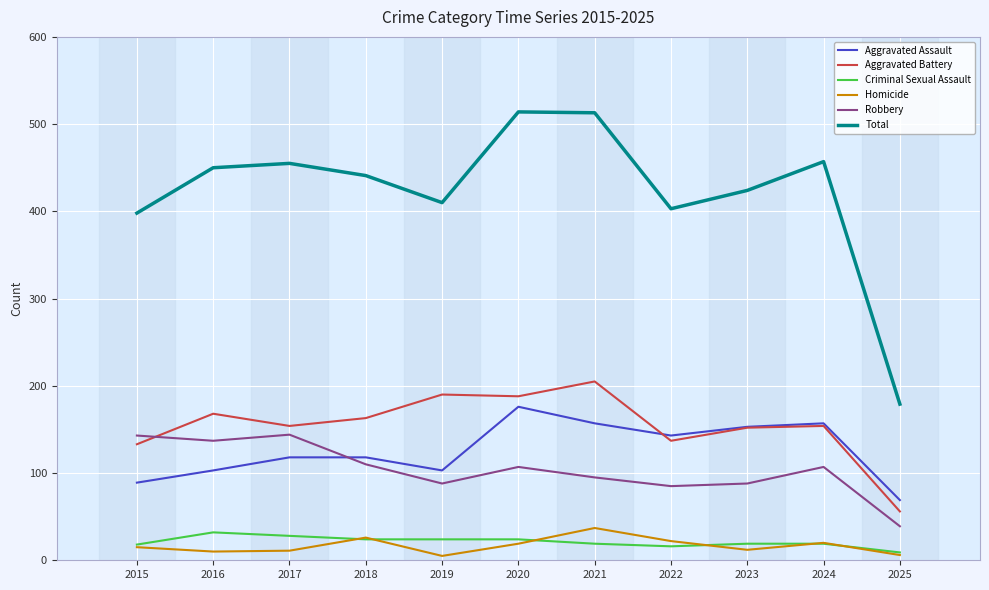

True or false: Criminal Sexual Assault and Homicide cross at least once.

True